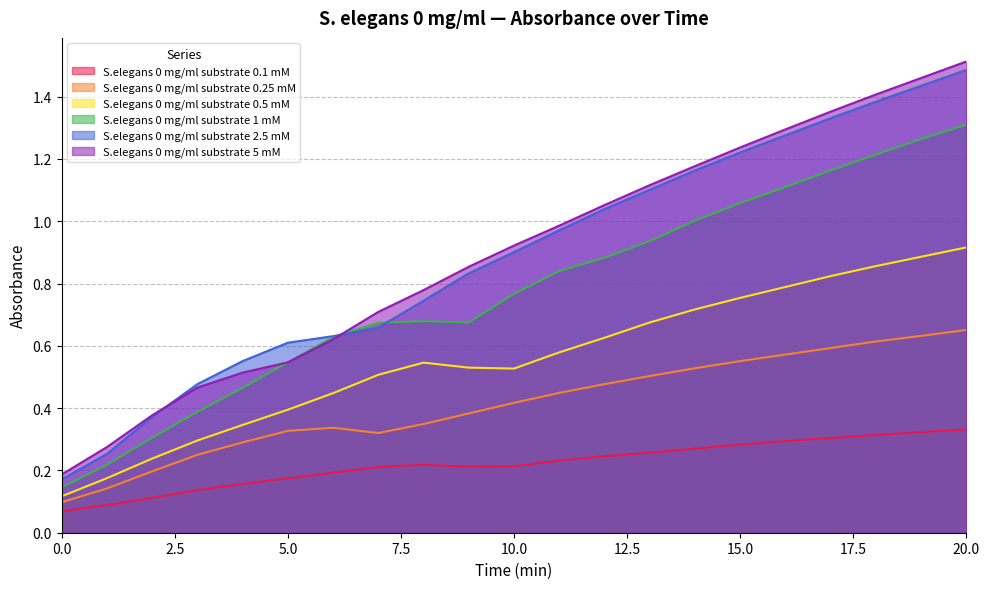

What is the maximum value for S.elegans 0 mg/ml substrate 0.25 mM?

0.7